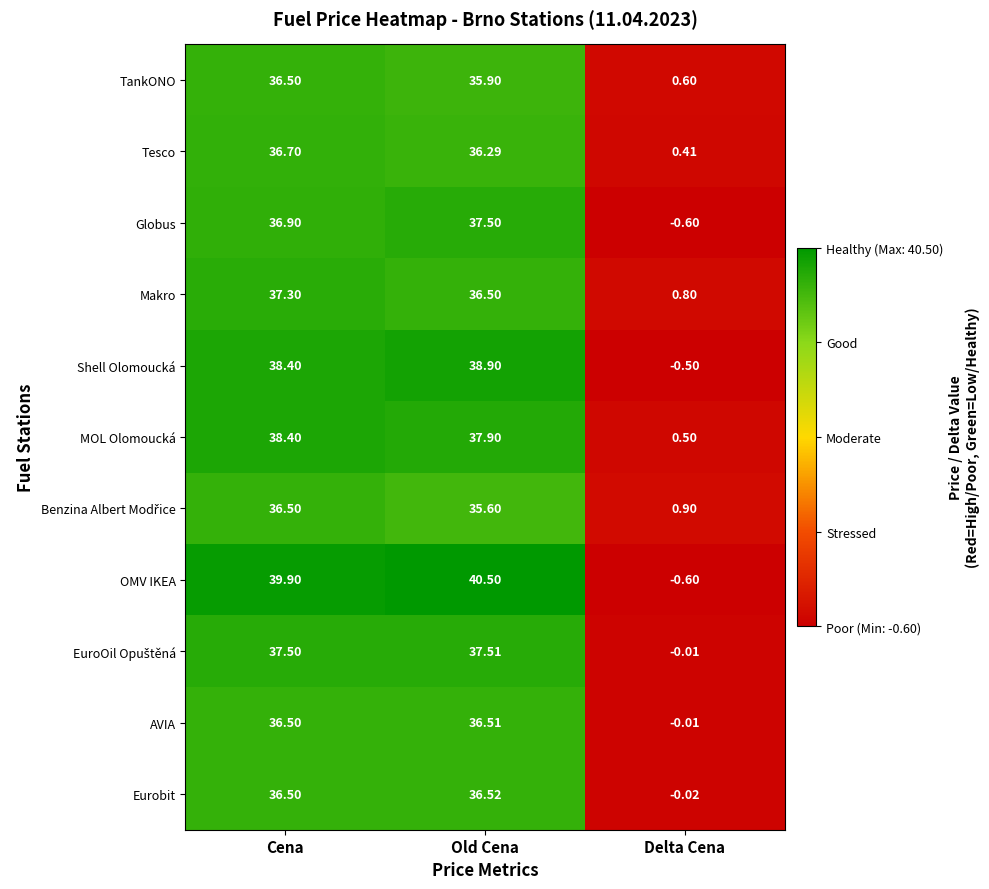

At which category is the sum across all series the highest?

Cena